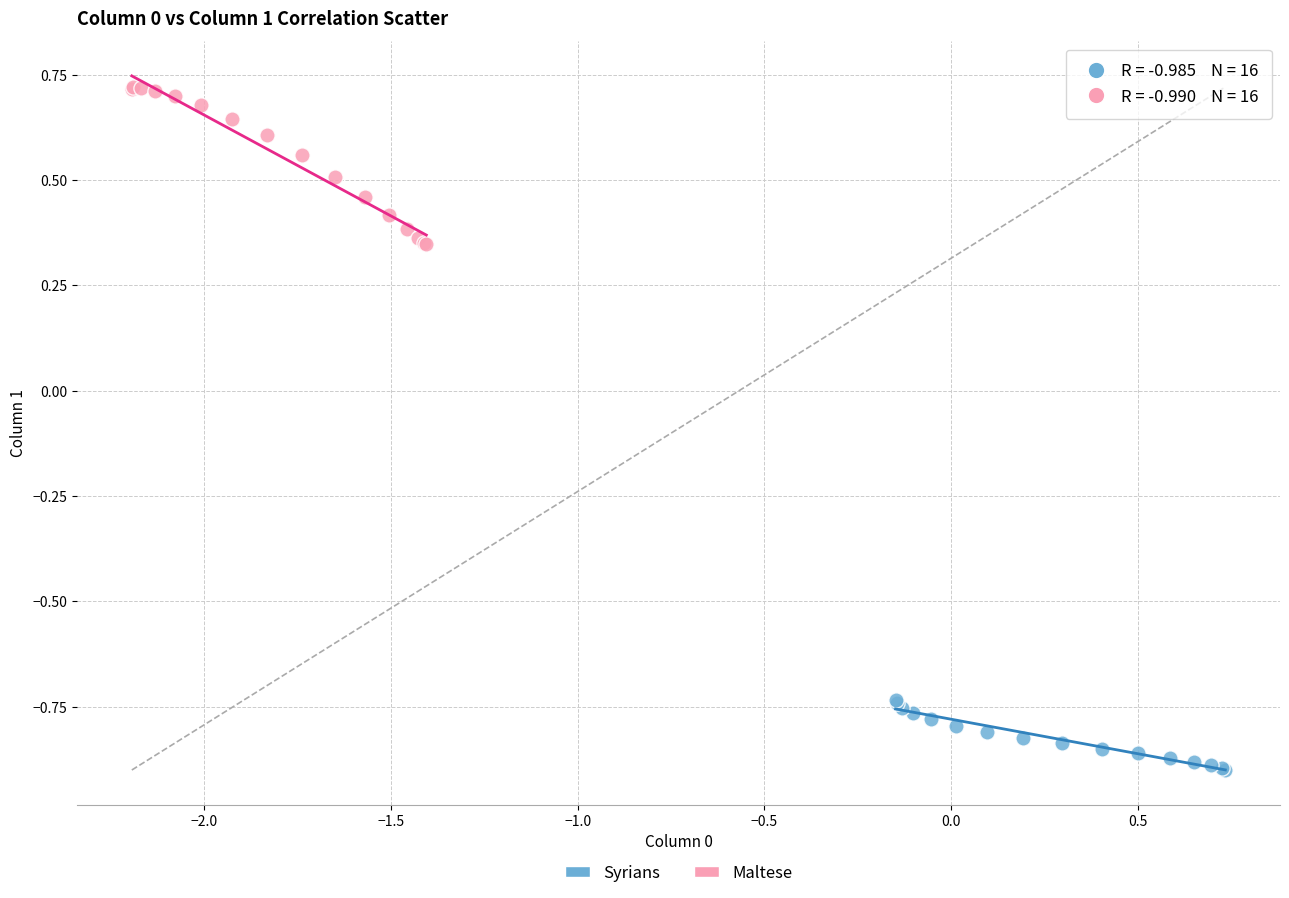

Which series contains the highest Y value?

Maltese